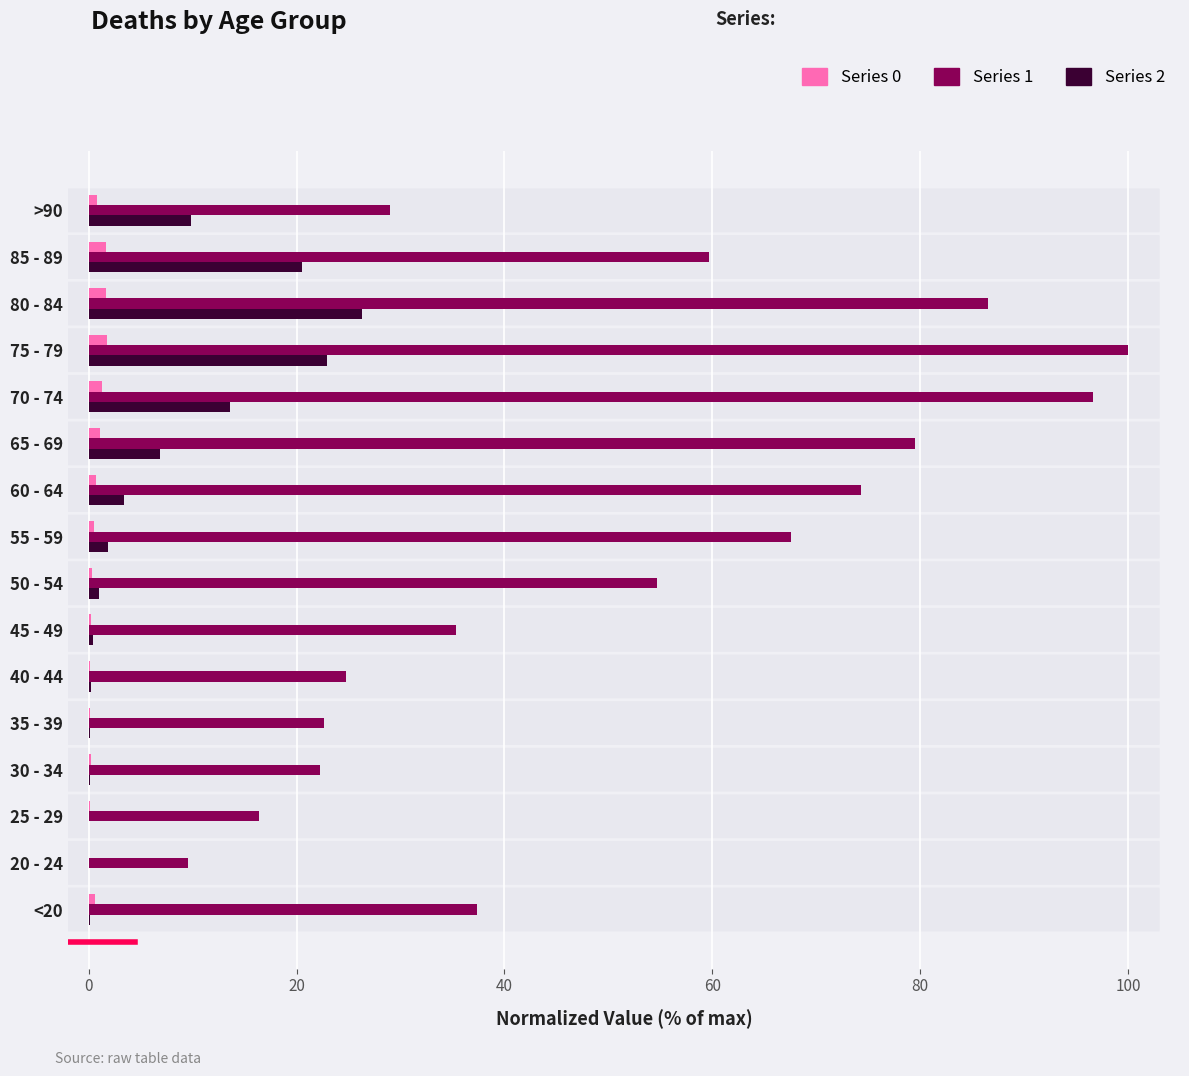

True or false: Series 1 has a value of 24.9 at 25 - 29.

False